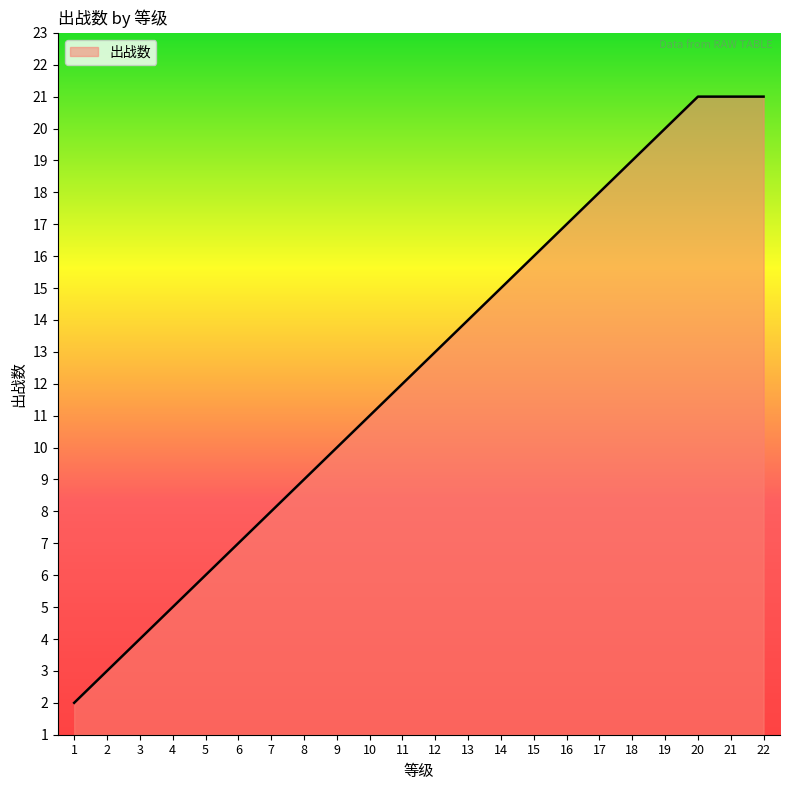

Reading left to right, transcribe all the data shown in this chart.

1=2	2=3	3=4	4=5	5=6	6=7	7=8	8=9	9=10	10=11	11=12	12=13	13=14	14=15	15=16	16=17	17=18	18=19	19=20	20=21	21=21	22=21